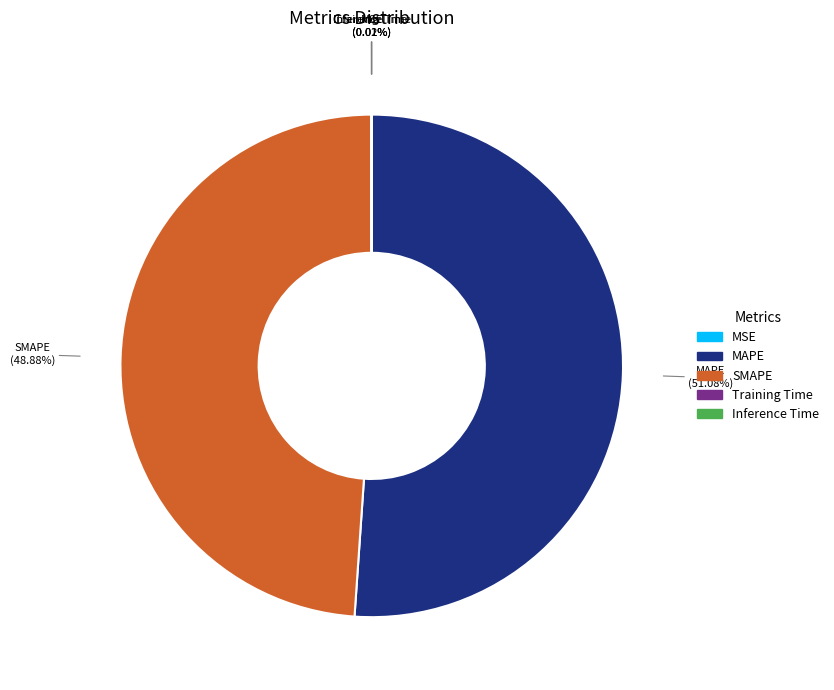

What is the largest slice in the pie chart?

MAPE